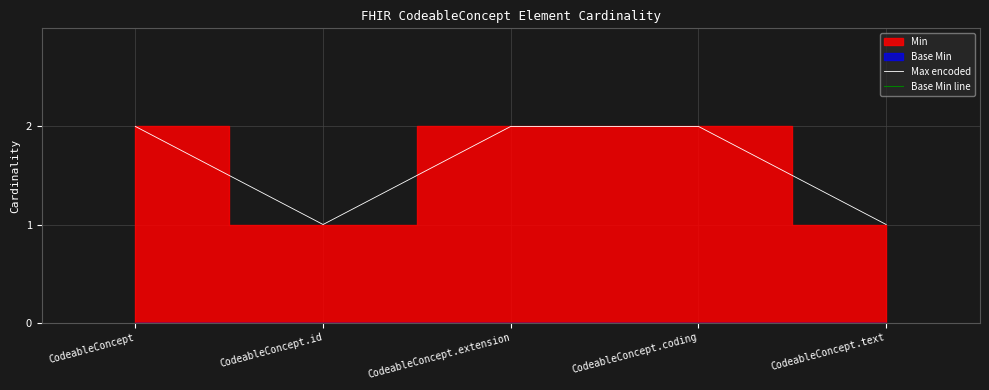

Which series has the widest spread of values?

Max encoded